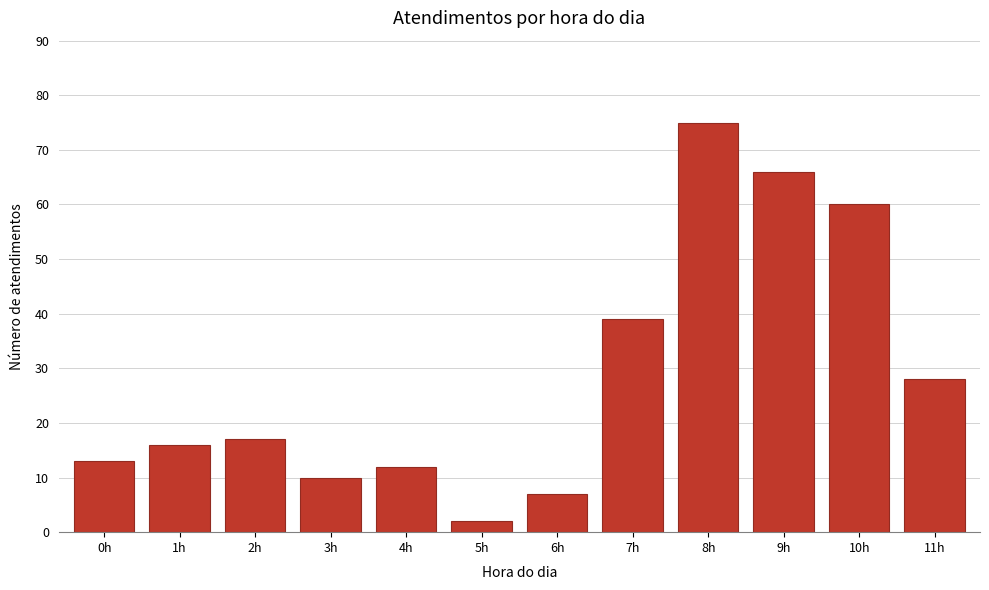

Reading right to left, what are all the values shown in this chart?

28	60	66	75	39	7	2	12	10	17	16	13